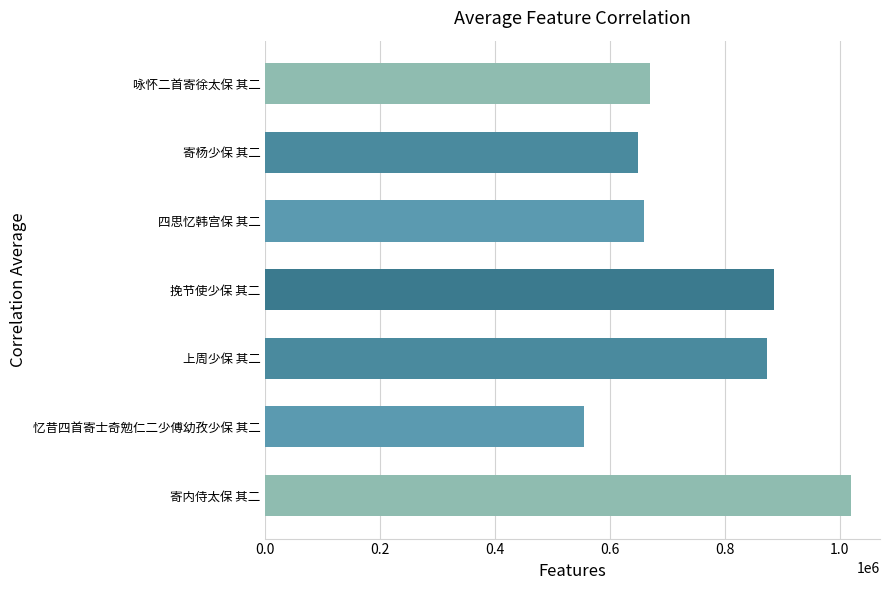

Read the value at 咏怀二首寄徐太保 其二, to the nearest 100.

669200